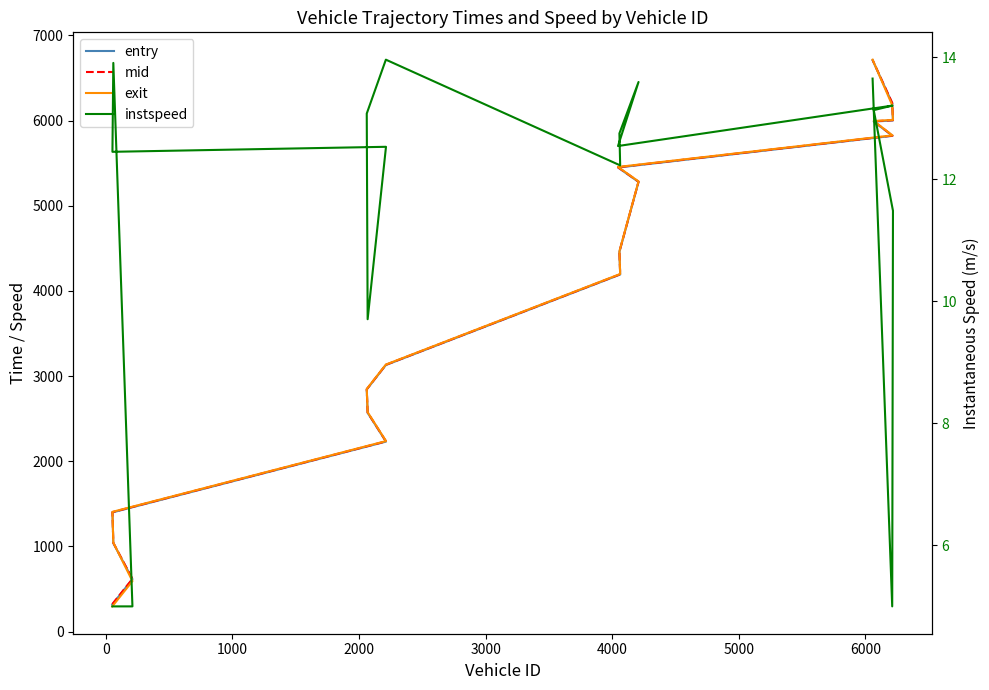

True or false: entry and mid cross at least once.

False